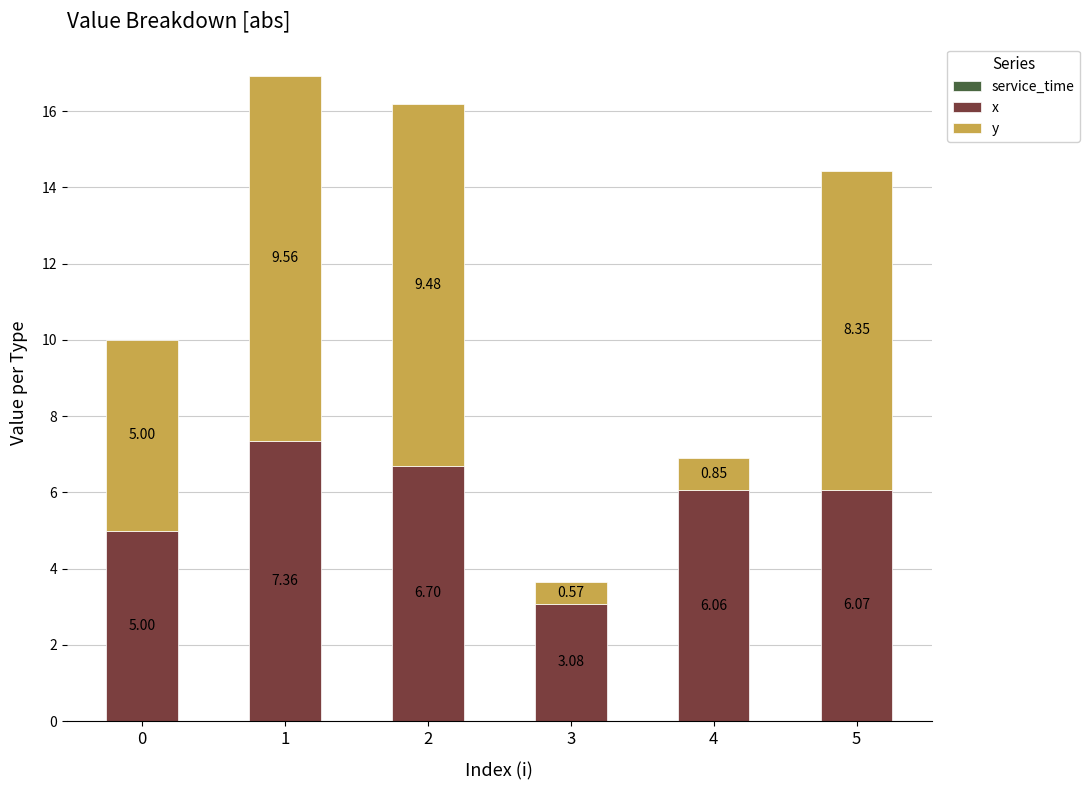

What is the sum of all x values?

34.3